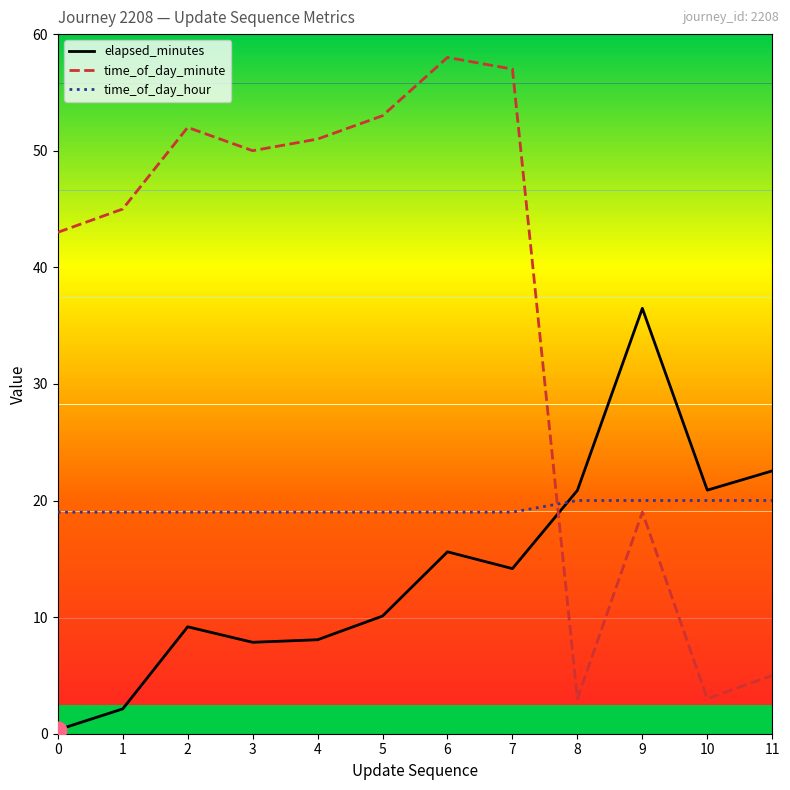

What is the smallest value displayed?

0.3